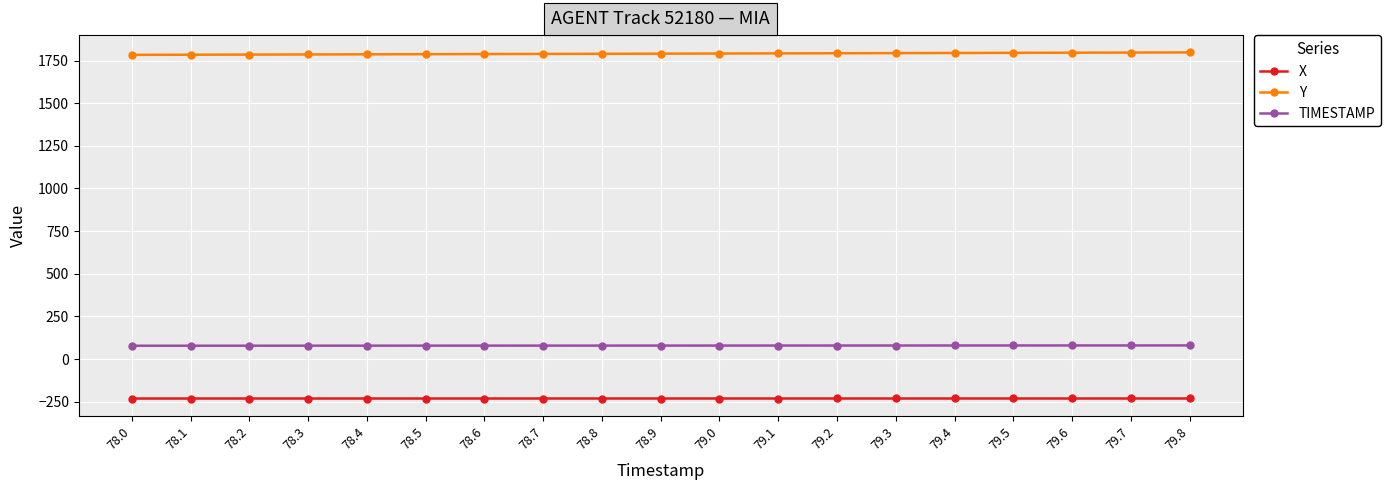

What is the maximum value shown in the chart?

1798.0